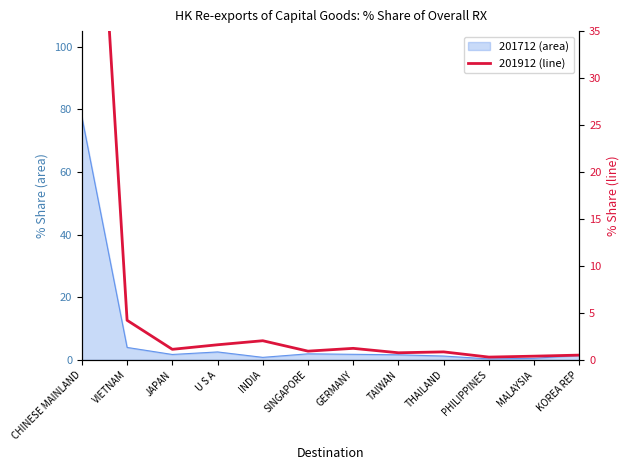

Between SINGAPORE and JAPAN, which is larger?

SINGAPORE